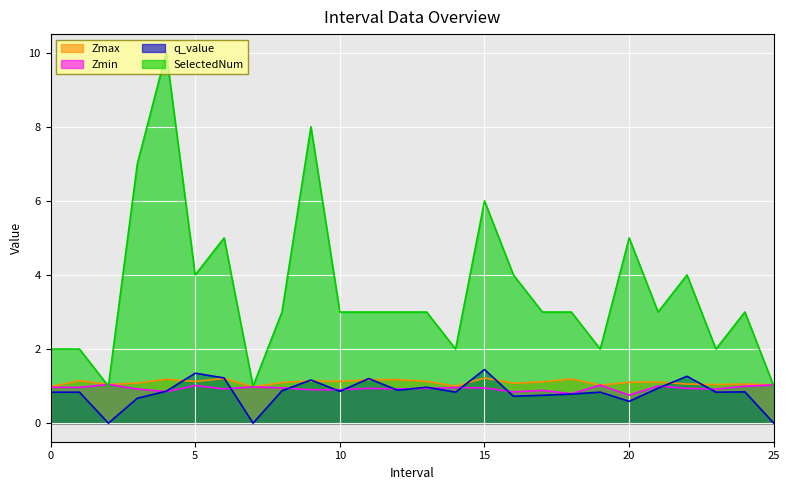

The value of SelectedNum at 23.0 is 2.9. True or false?

False